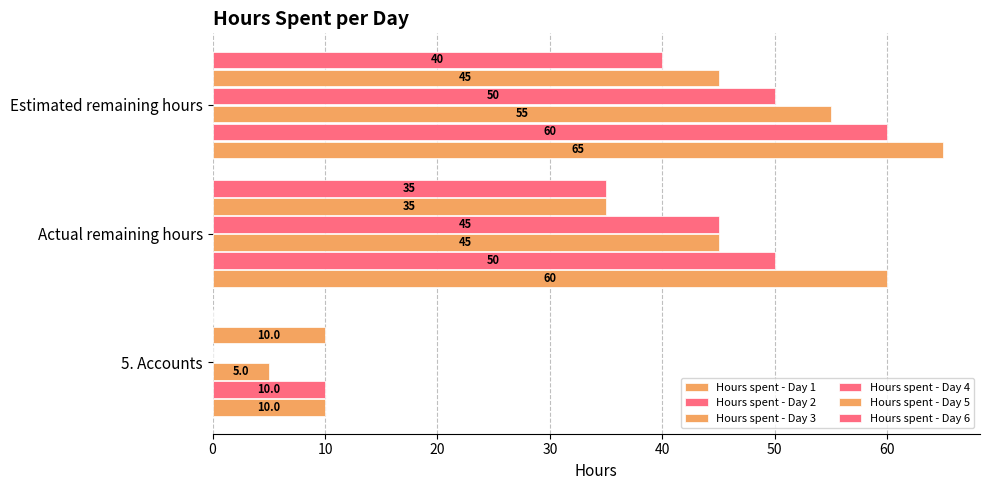

How many distinct data groups are displayed?

6